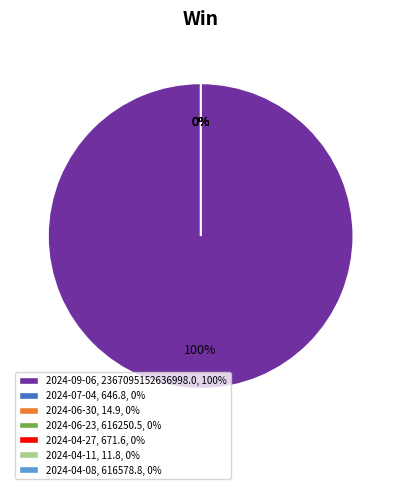

True or false: 2024-04-27 accounts for 1% of the total.

False